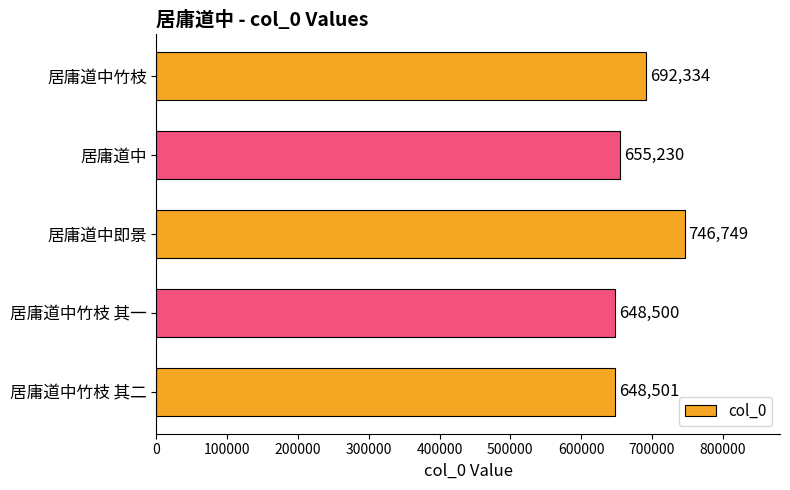

How many bars are there in total?

5